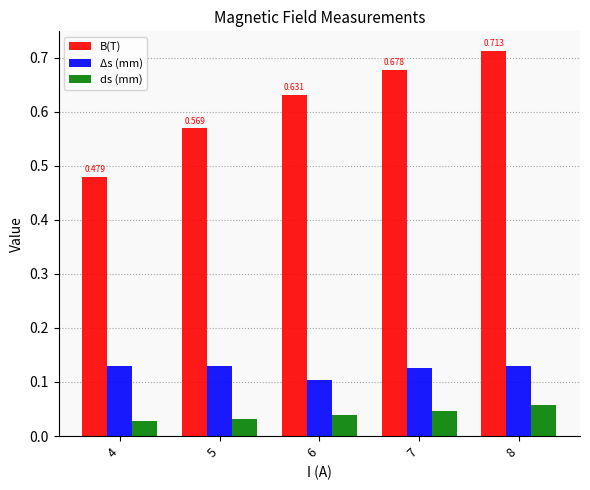

Which series changed the most between 4 and 7?

B(T)